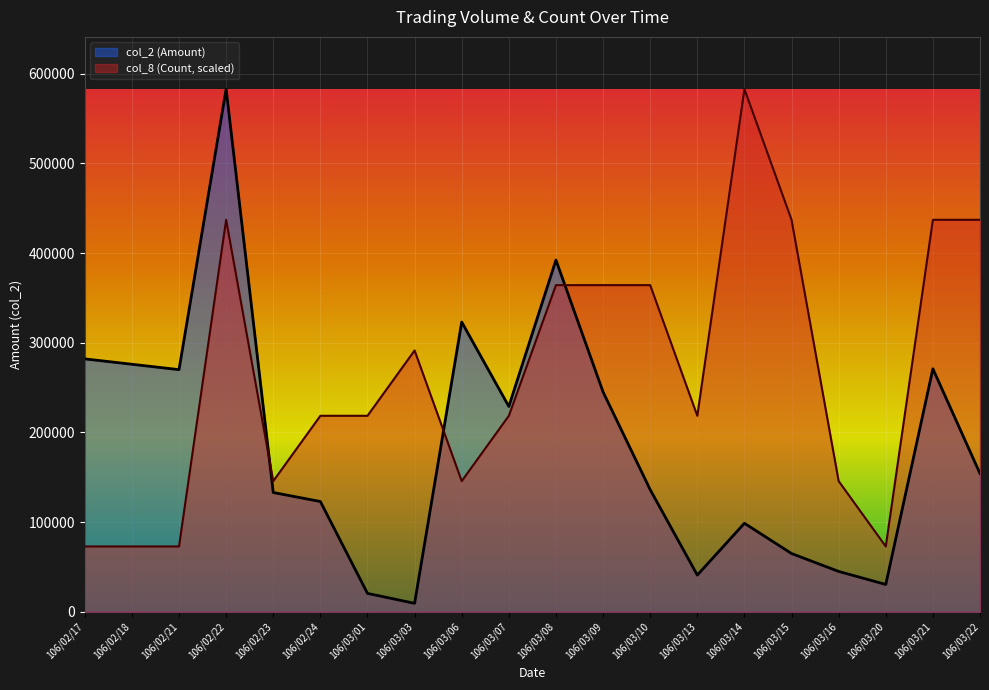

Does the chart display data point markers on the line(s)?

No